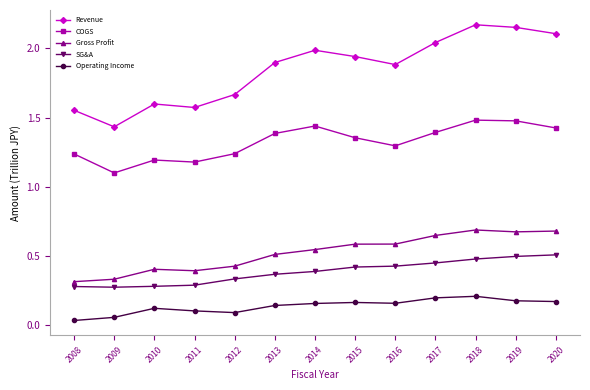

Between 2013 and 2018, which series saw the biggest shift?

Revenue